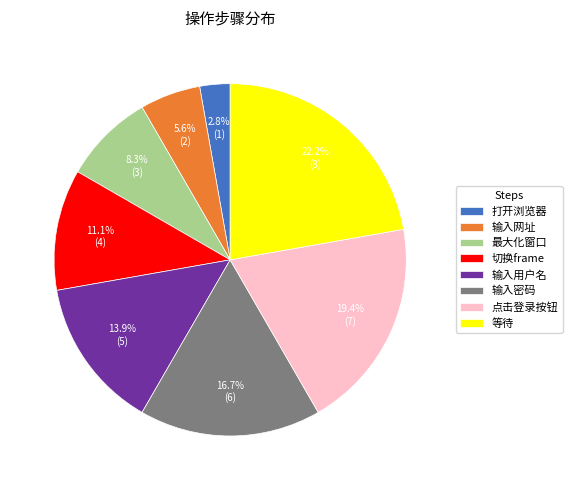

Which slice is the largest?

等待